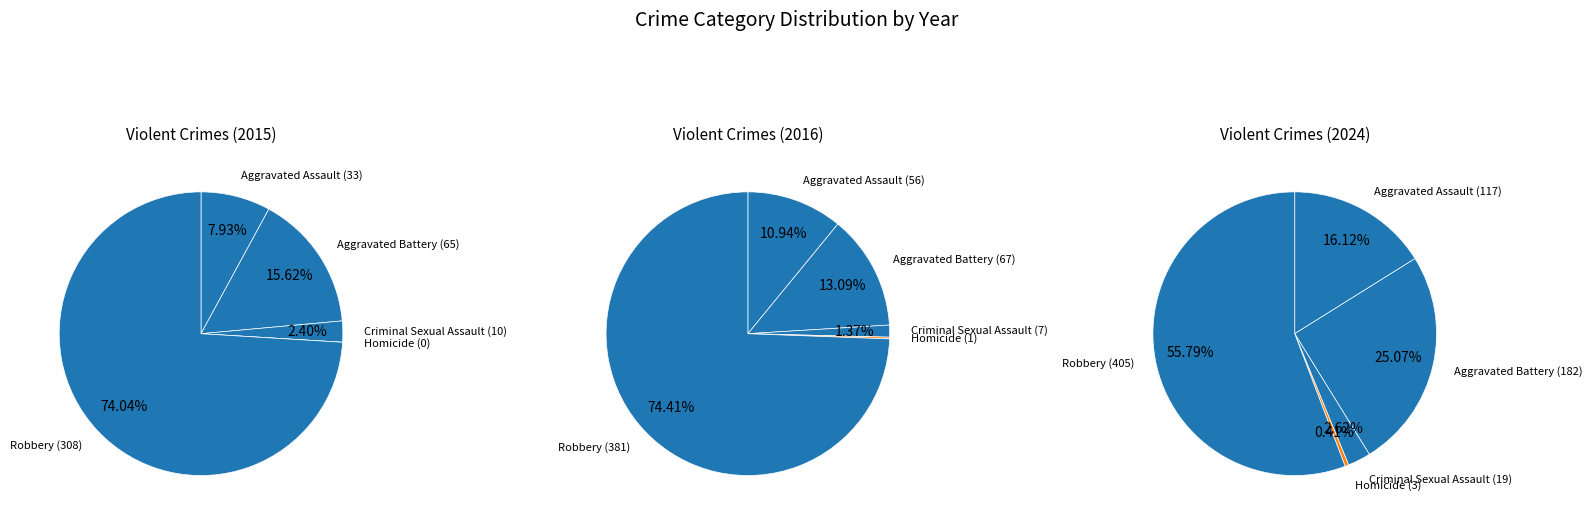

Which has a higher value, Robbery or Homicide?

Robbery